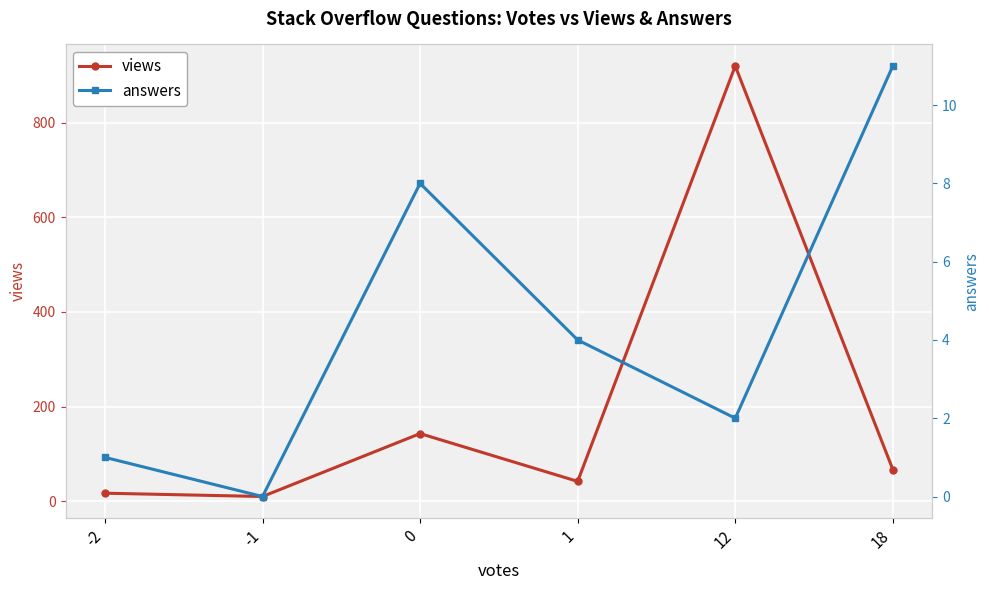

True or false: views has a value of 55 at 0.

False